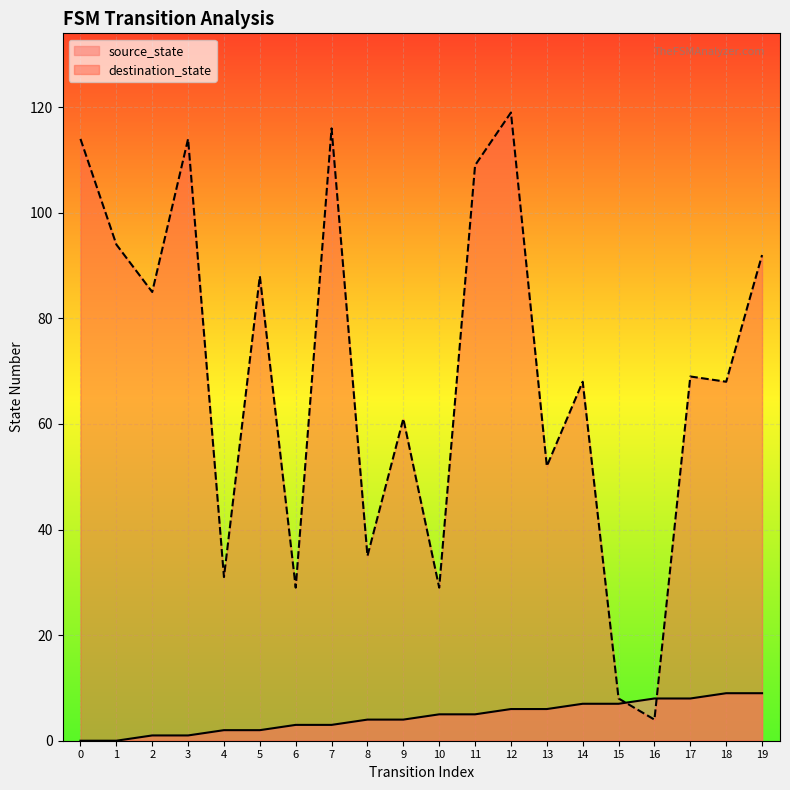

What is the sum of all destination_state values?

1385